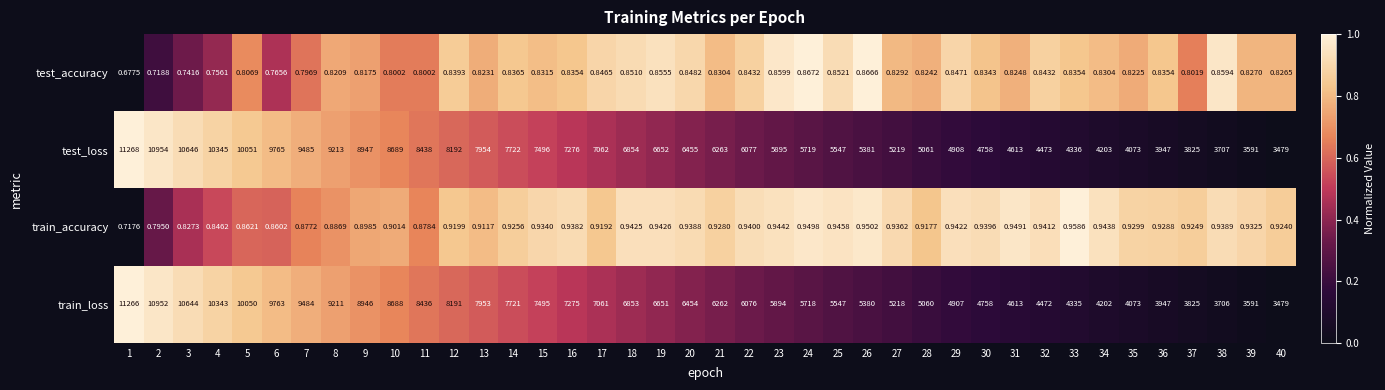

Is the value of train_accuracy at 23 greater than the value of test_loss at 16?

No